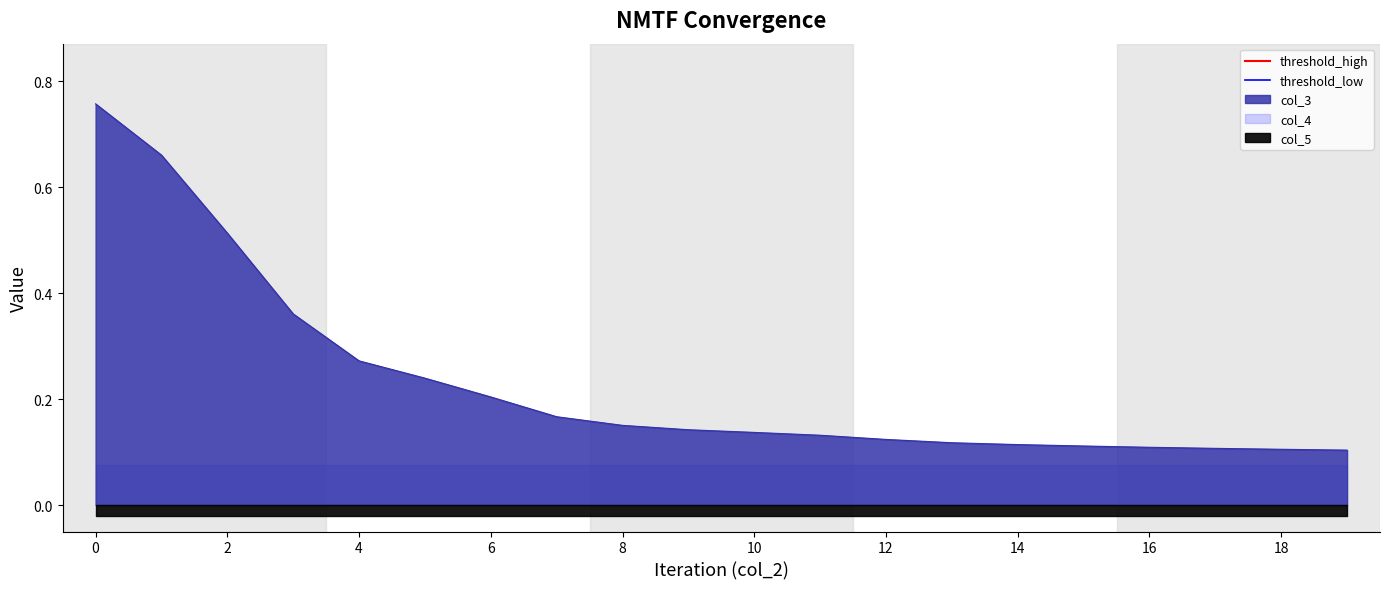

What is the value of the threshold_high point at the 2nd from the left?

3.0